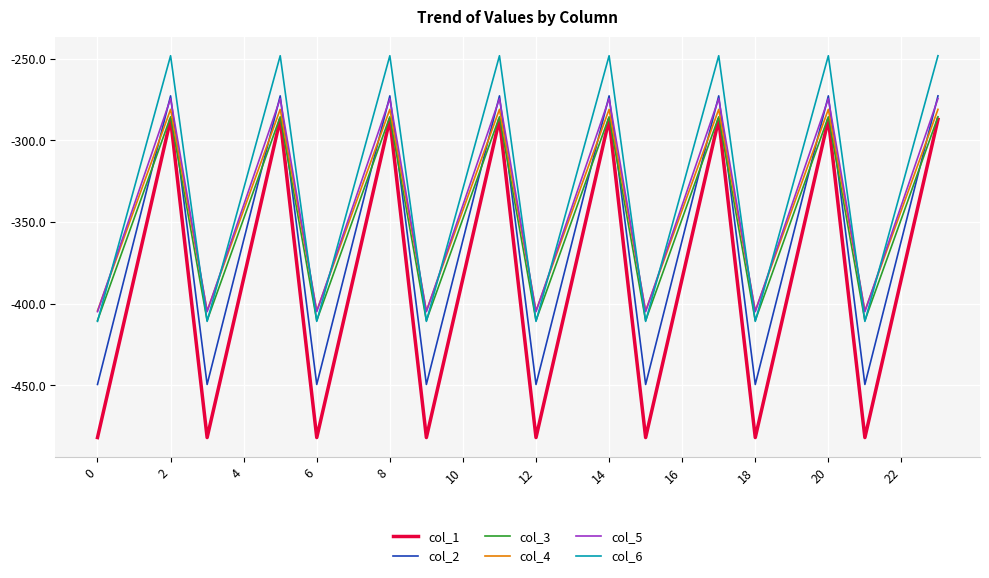

Which series has the widest spread of values?

col_1